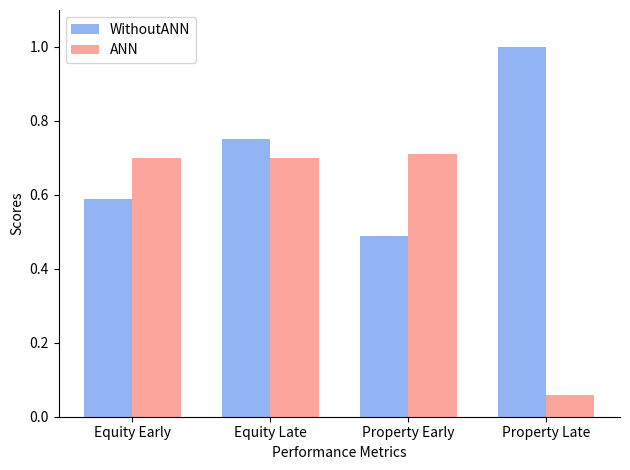

What are all the series names shown in the legend?

WithoutANN, ANN